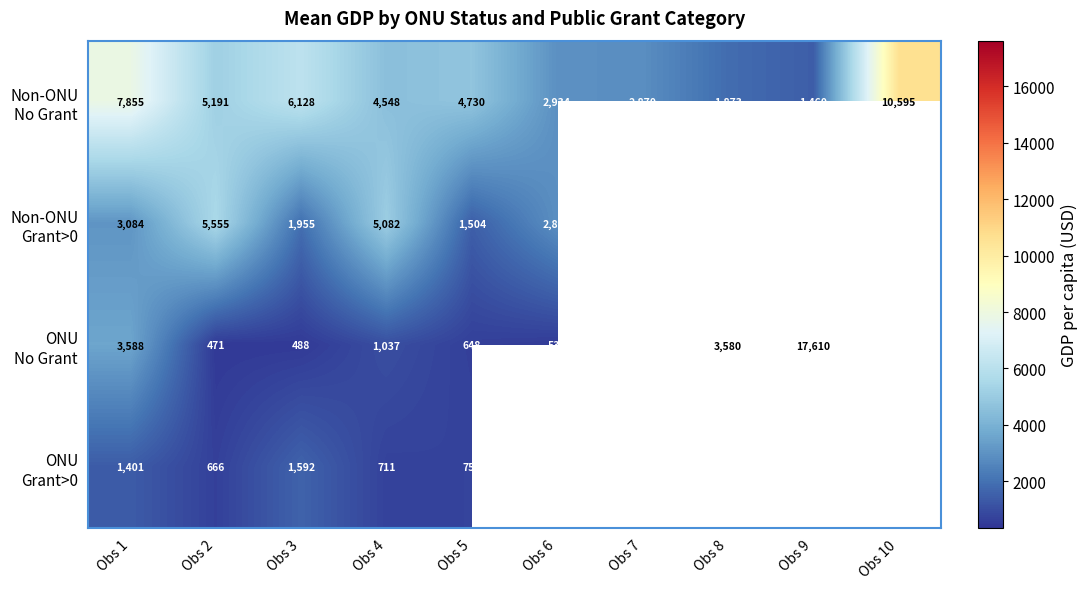

Count the number of categories in the chart.

10